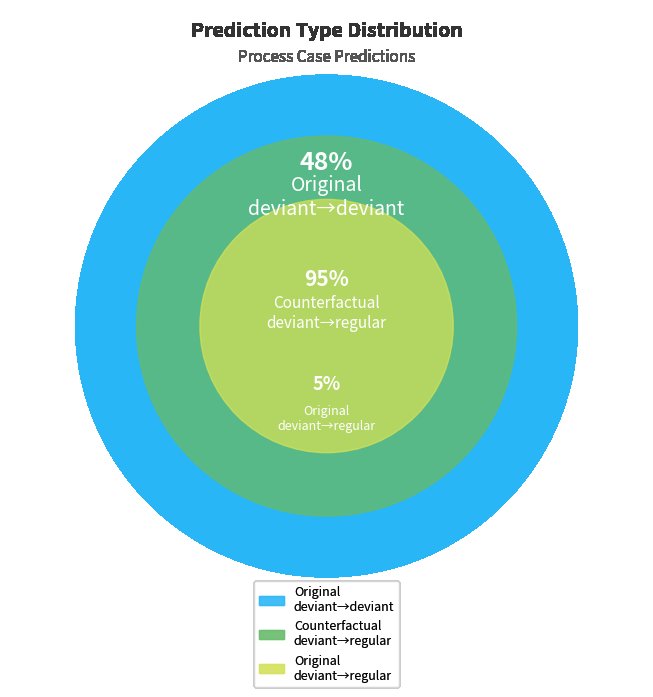

True or false: Original deviant->regular accounts for 31% of the total.

False